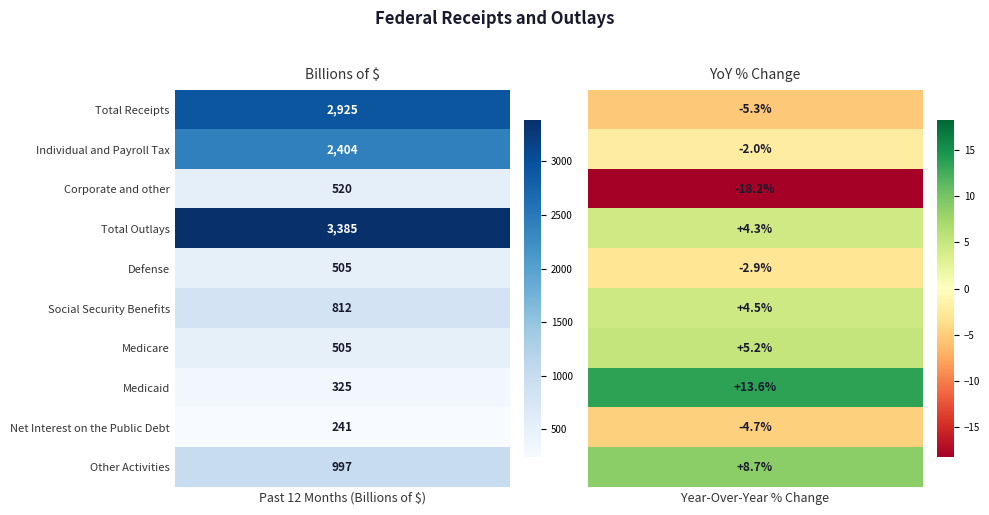

Rank the categories by Social Security Benefits value from lowest to highest.

1, 0